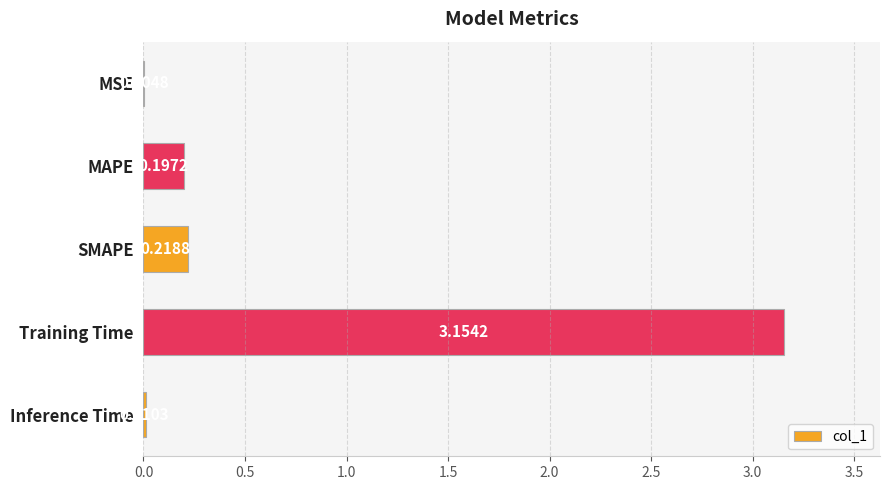

Which category has the highest value across all series?

Training Time